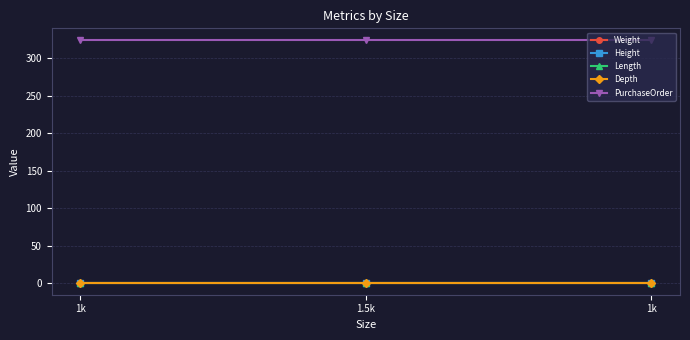

Which series has the largest total across all categories?

PurchaseOrder